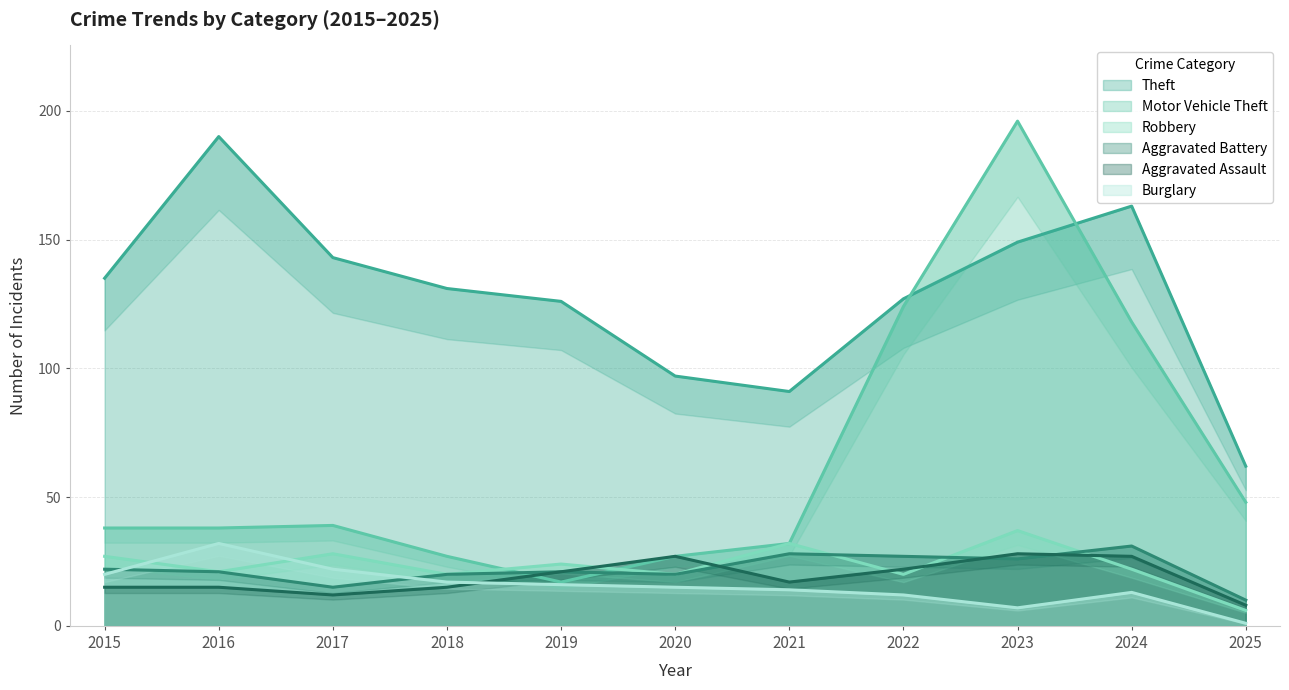

Does the chart display data point markers on the line(s)?

No